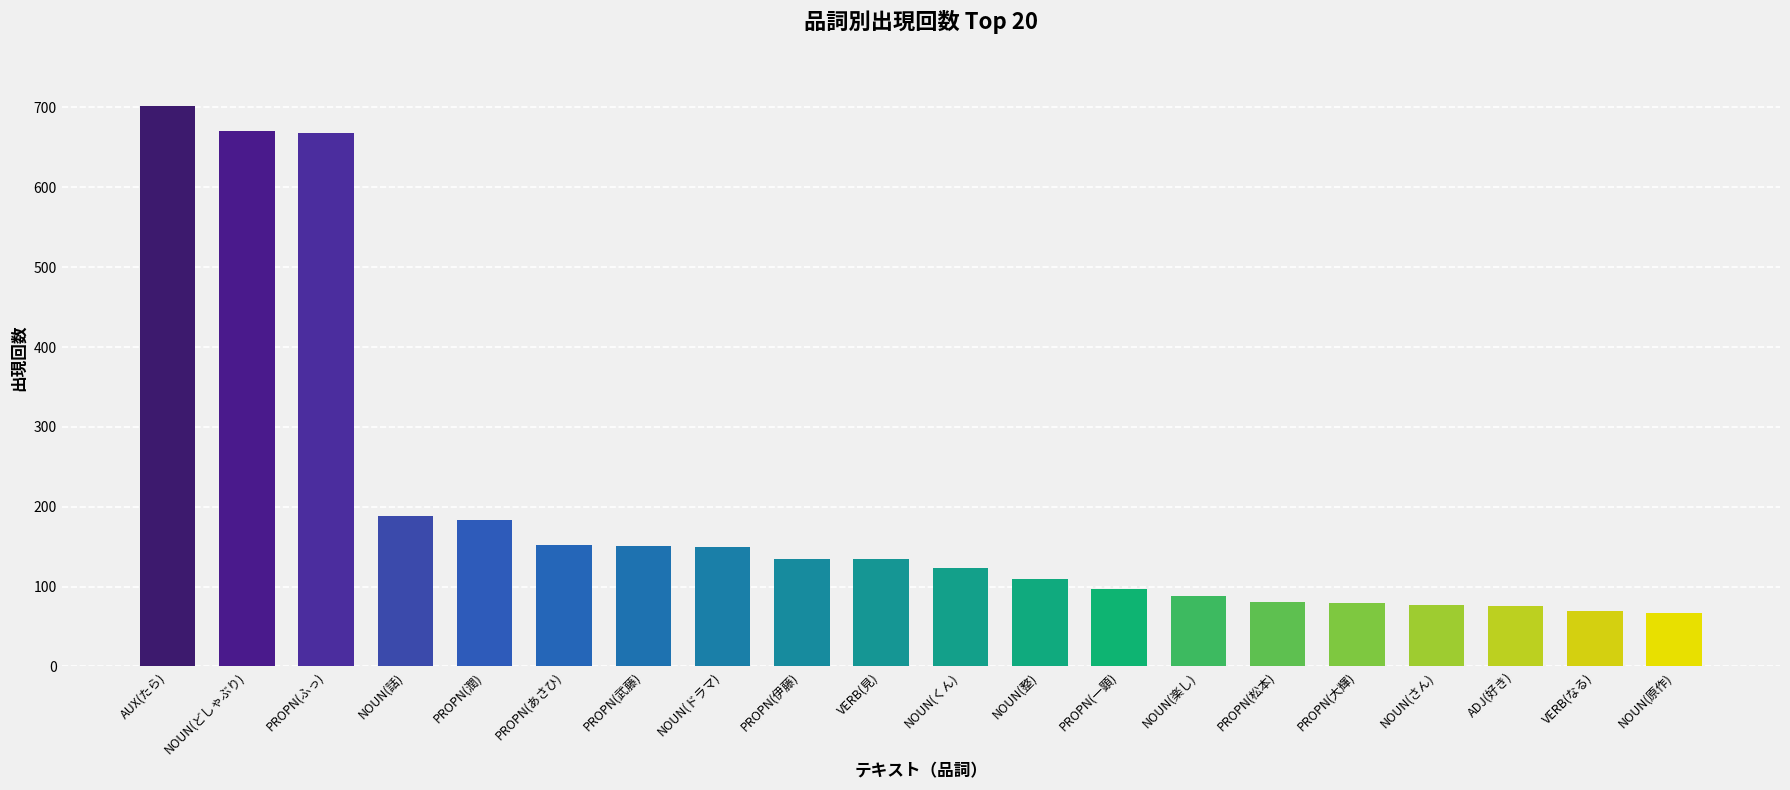

What is the ratio of the value at PROPN(松本) to the value at PROPN(一顕)?

0.8